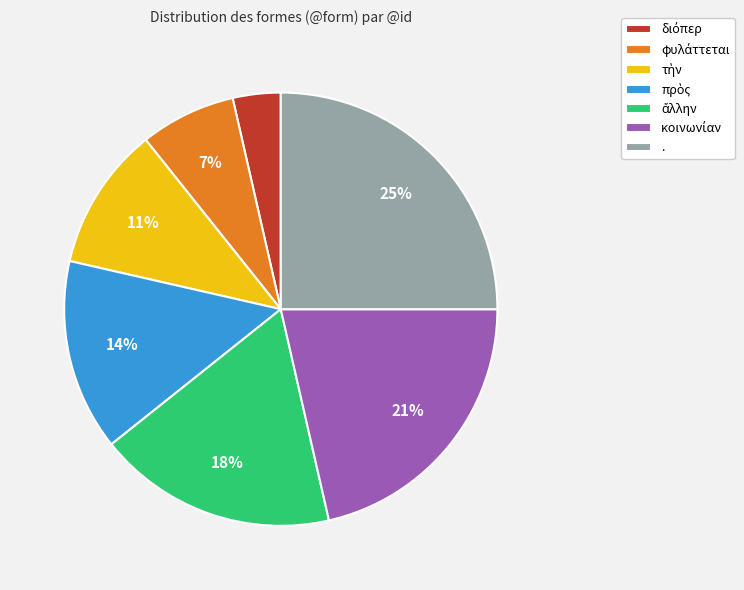

Does . represent more than half of the total?

No